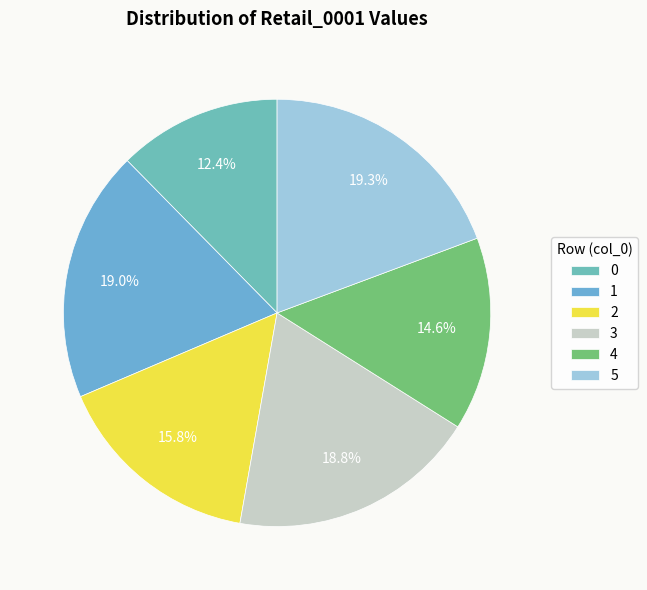

Count the number of slices in the pie.

6